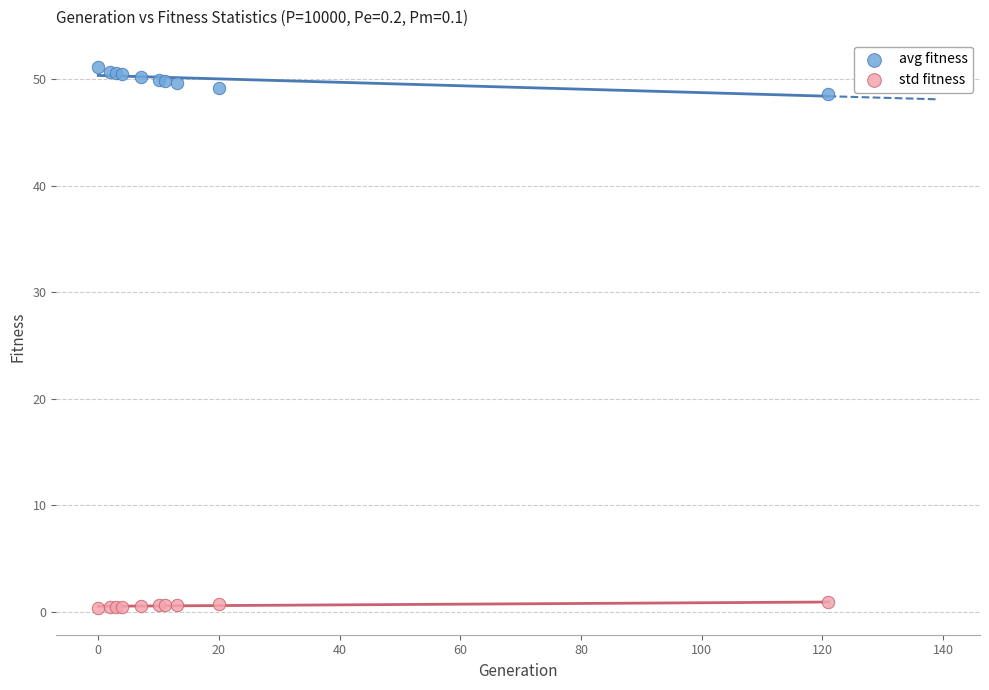

What is the X range (max minus min) for the scatter plot?

121.0